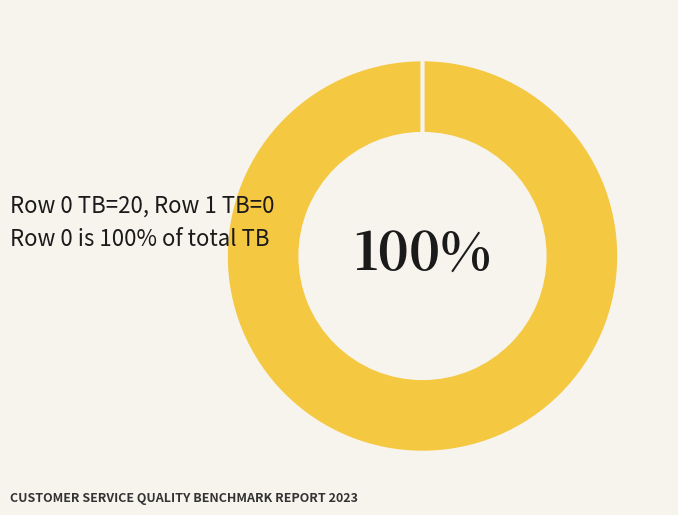

To the nearest percent, what is the difference between the largest and smallest slice percentages?

100%